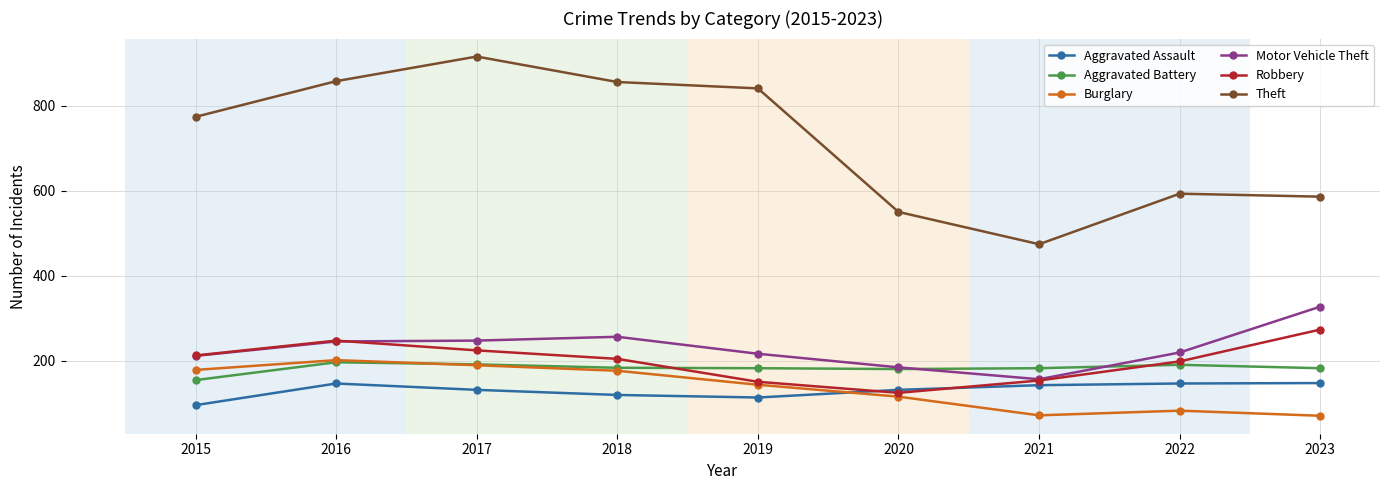

True or false: Aggravated Assault has a value of 142 at 2021.

True